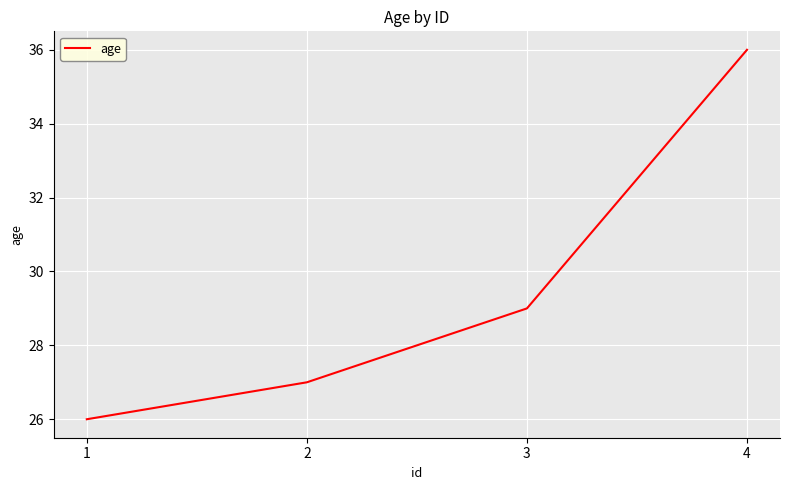

Where is the data nearest to the value 31?

3